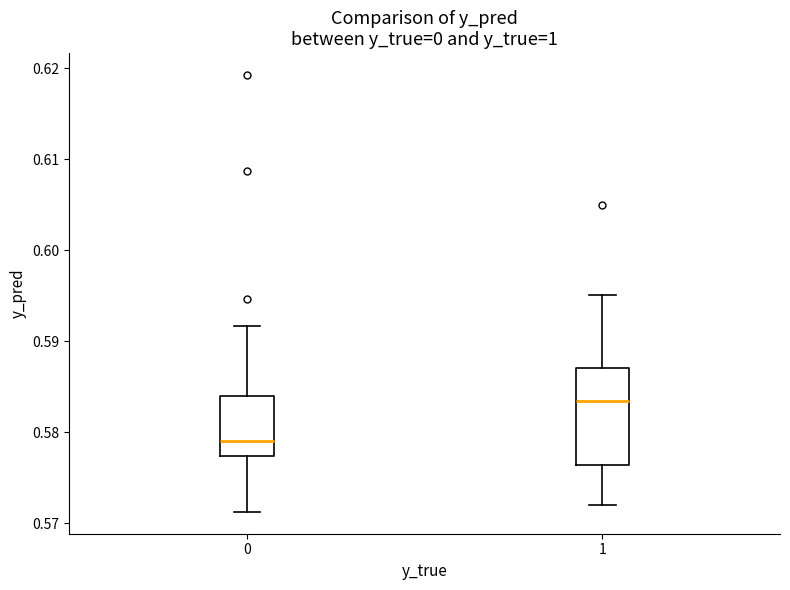

Which box's median line is the lowest?

0